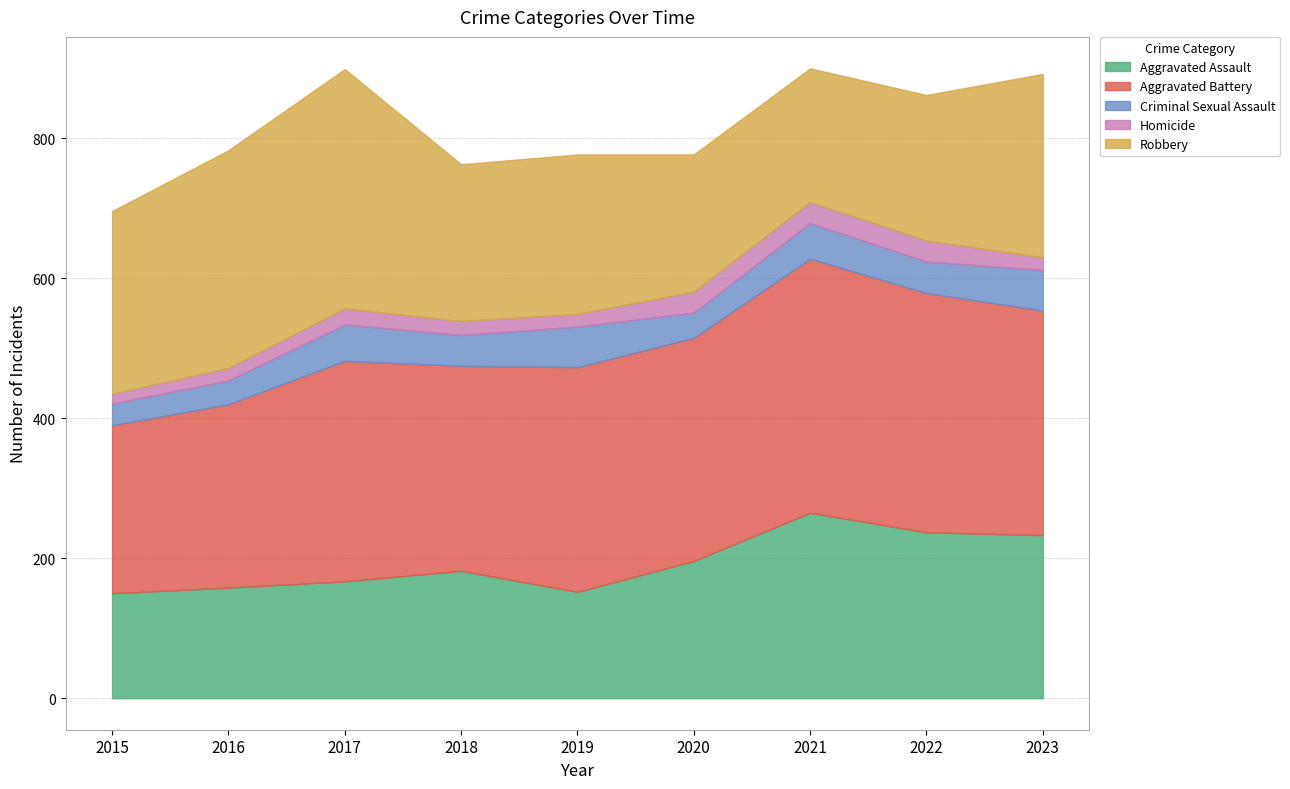

Where is Homicide nearest to the value 22?

2017